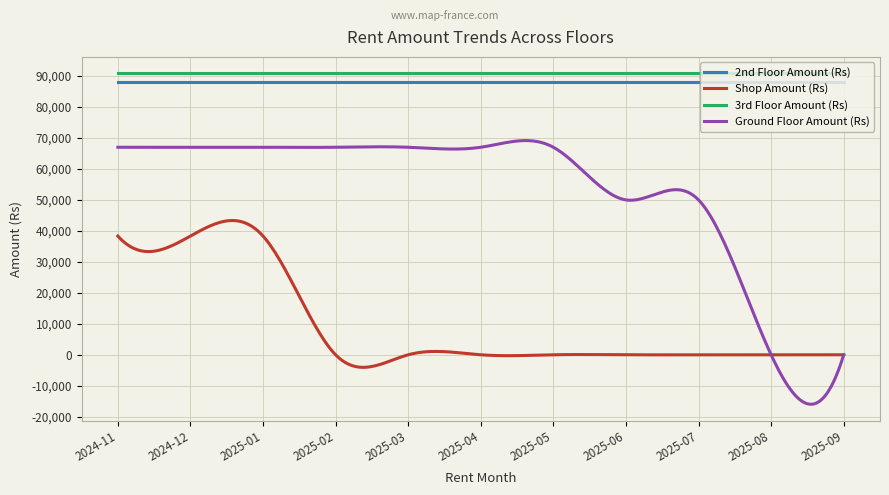

Which series has the widest spread of values?

Ground Floor Amount (Rs)